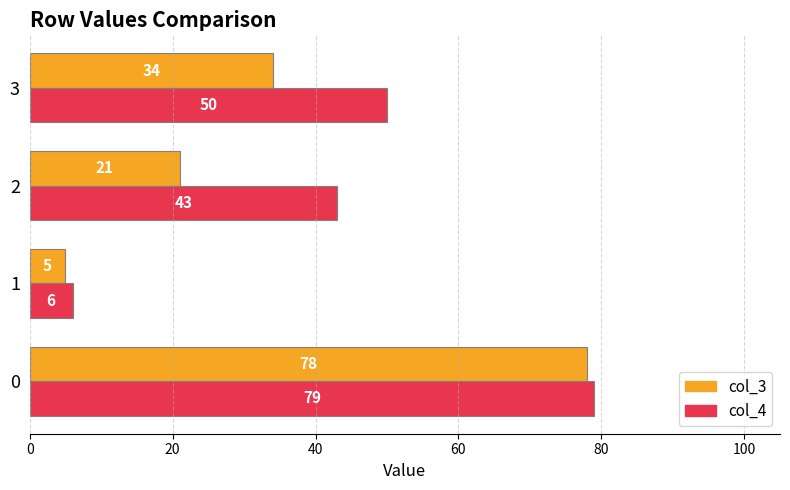

At how many categories does at least one series exceed 15?

3